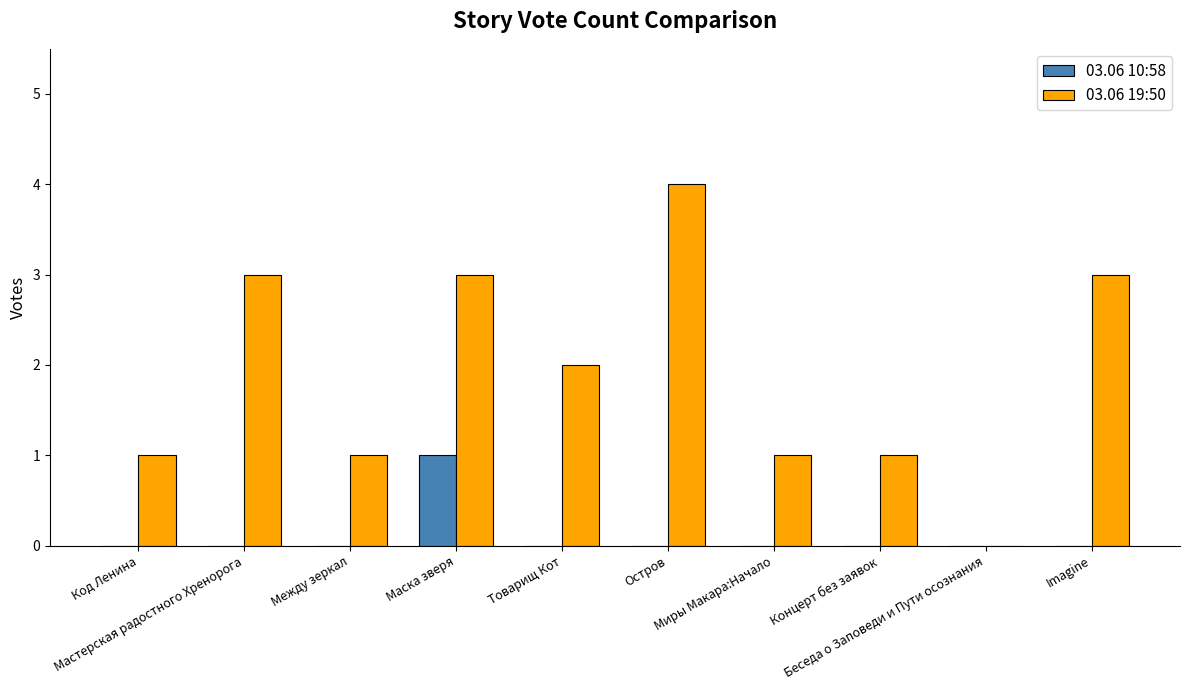

Which label corresponds to the largest value in the chart?

Остров